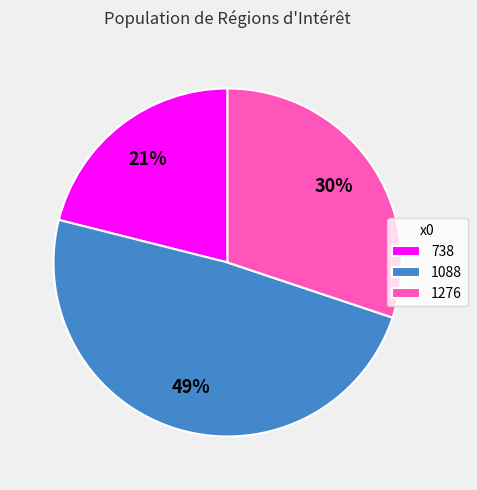

Does 1088 account for over 50% of the chart?

No